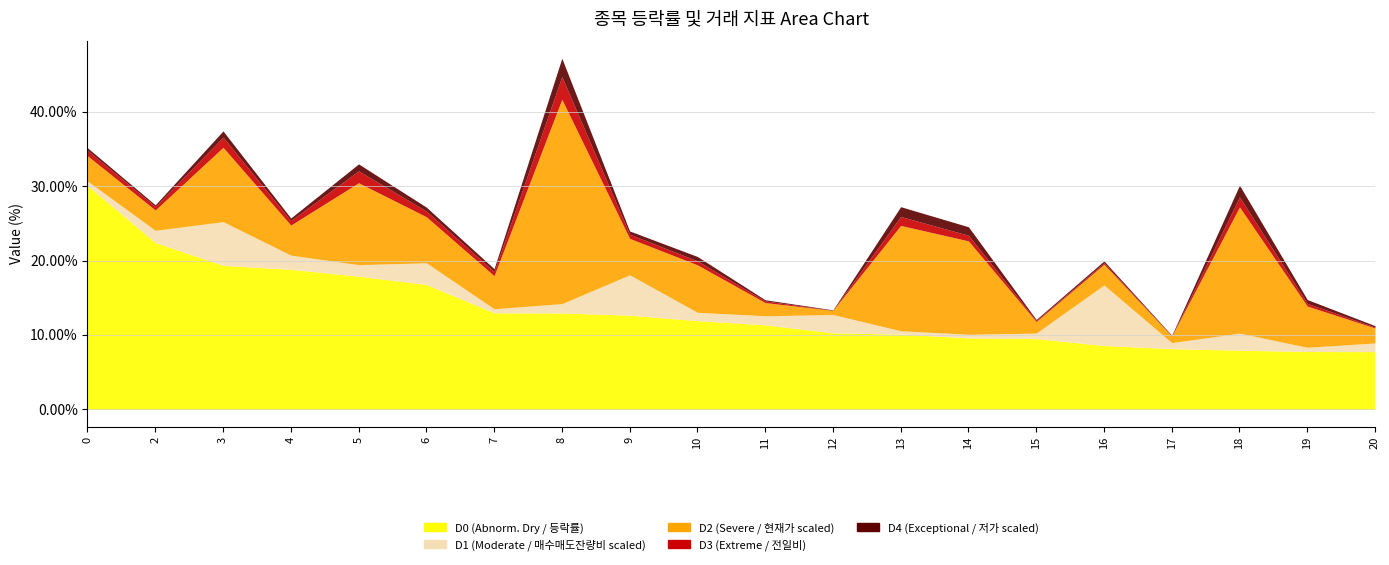

Where is D2 (Severe / 현재가 scaled) nearest to the value 14?

13